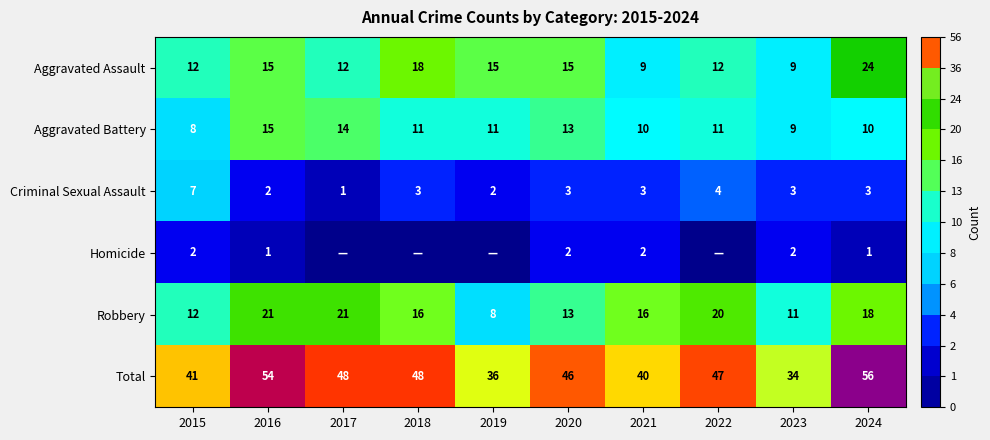

Where does the Criminal Sexual Assault series first go above 3?

2015